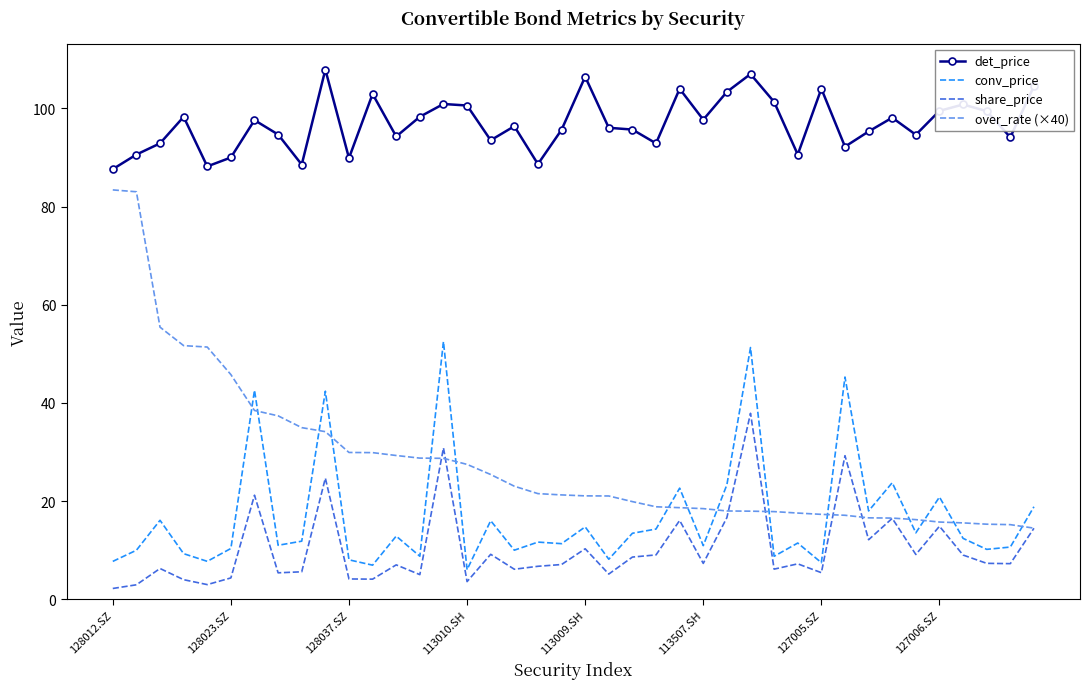

What are all the series names shown in the legend?

det_price, conv_price, share_price, over_rate (×40)